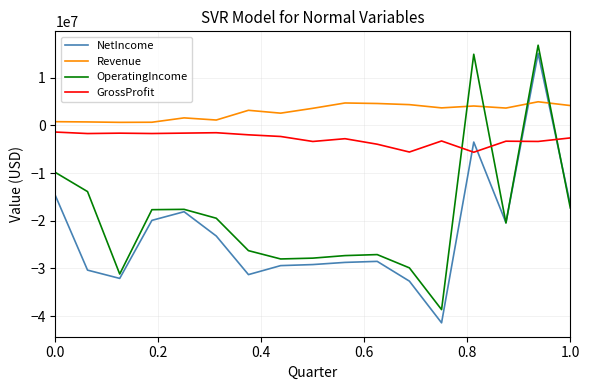

Which series has the largest total across all categories?

Revenue